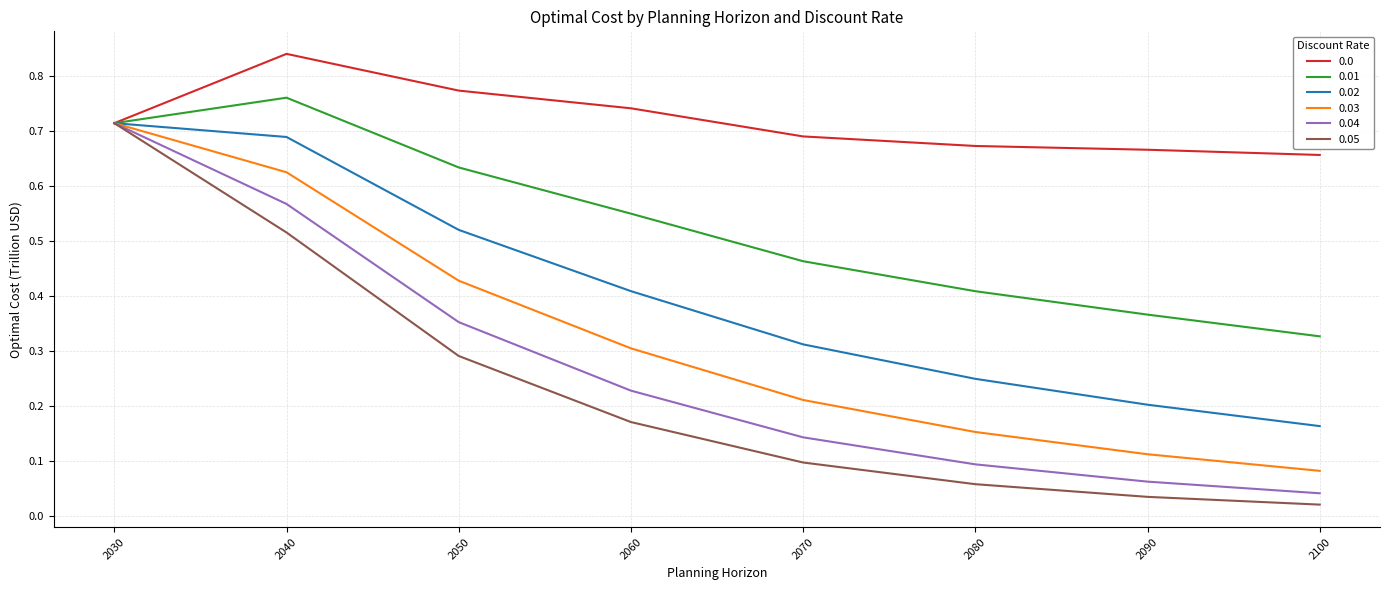

Is it true that 0.01 equals 0.5 at 2100?

False